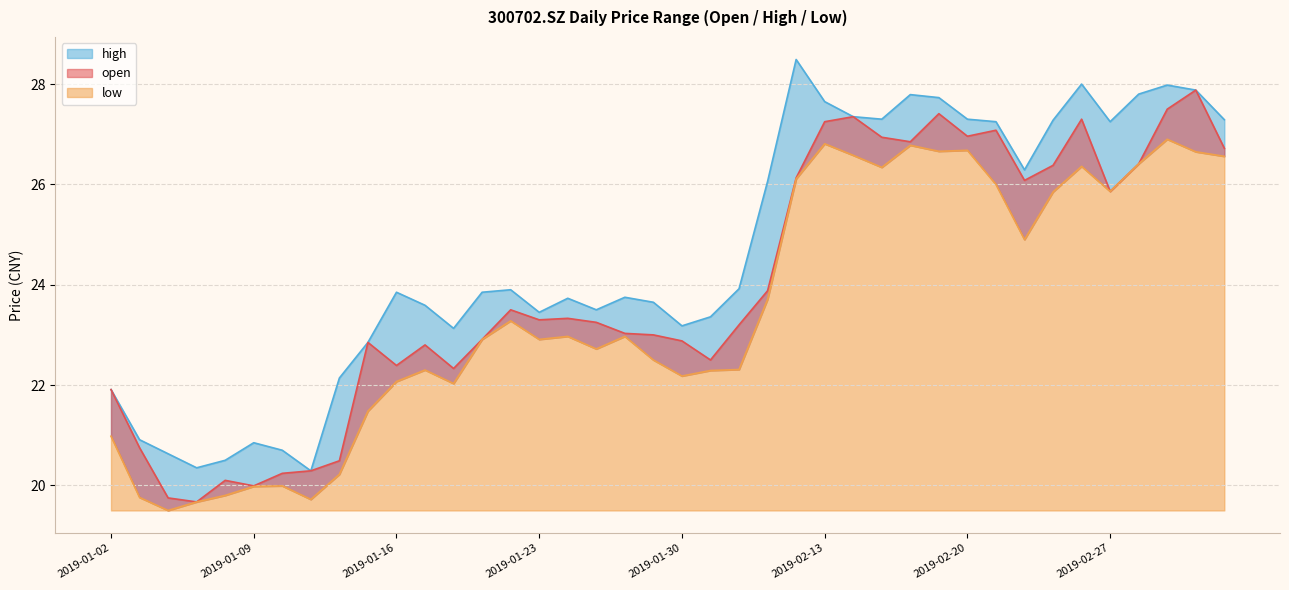

Which series has the largest range (max minus min)?

open